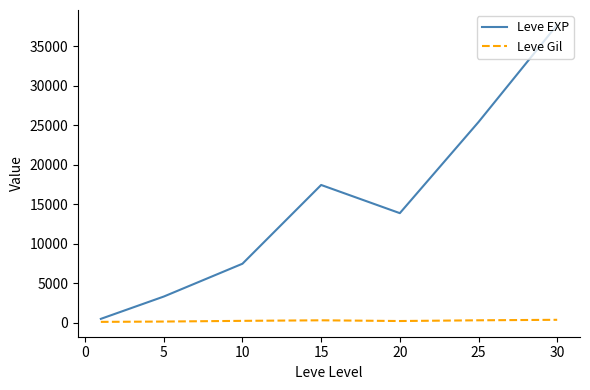

Which series has the widest spread of values?

Leve EXP